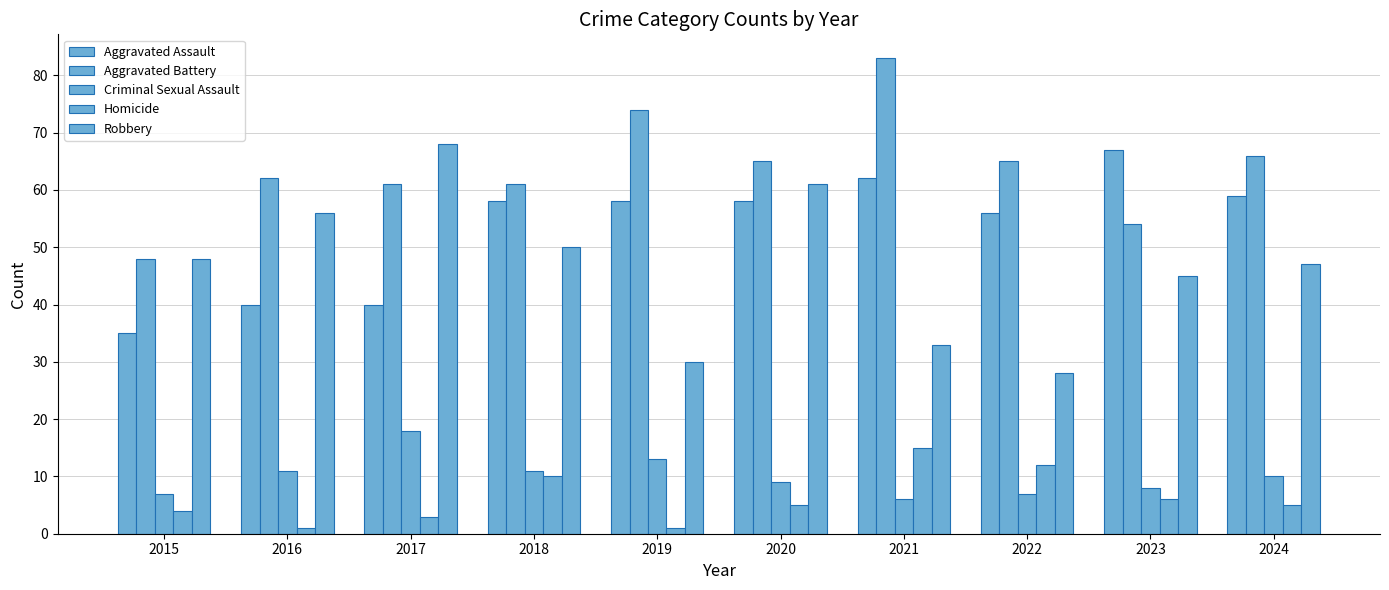

Is the value of Criminal Sexual Assault at 2021 greater than the value of Homicide at 2019?

Yes